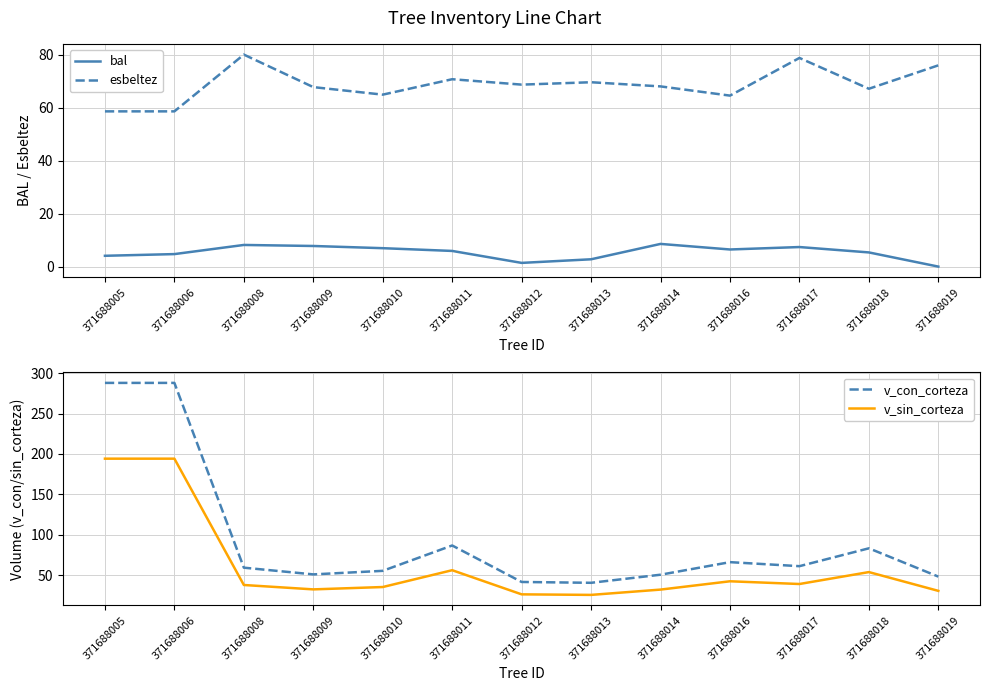

Is the value of v_con_corteza at 371688013 greater than the value of esbeltez at 371688009?

No